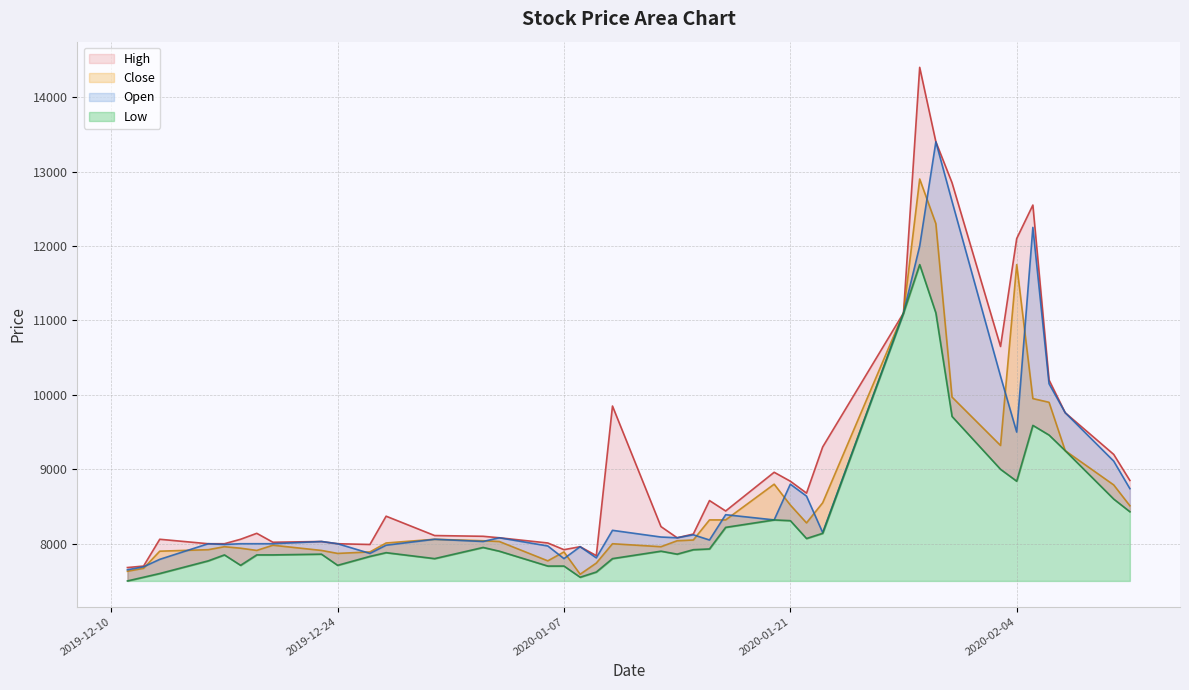

Where is the first local minimum for High?

2019-12-20